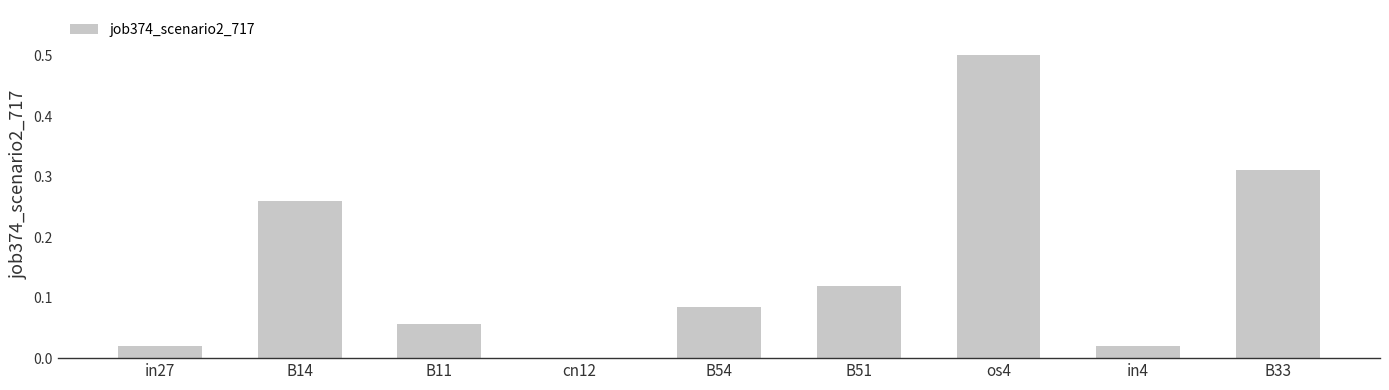

Where is the data nearest to the value 0?

cn12